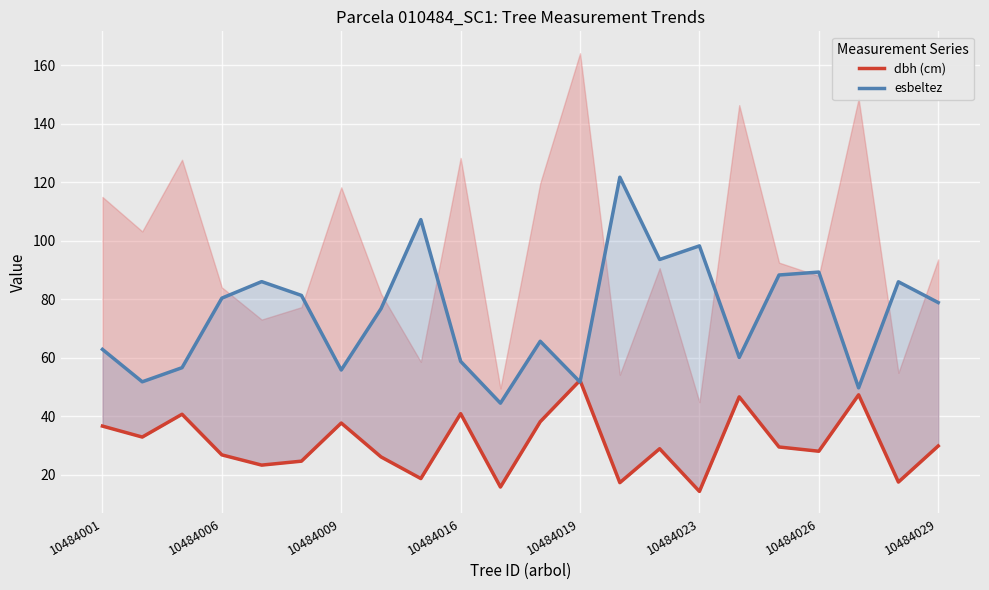

What is the average value of the dbh (cm) series?

30.6